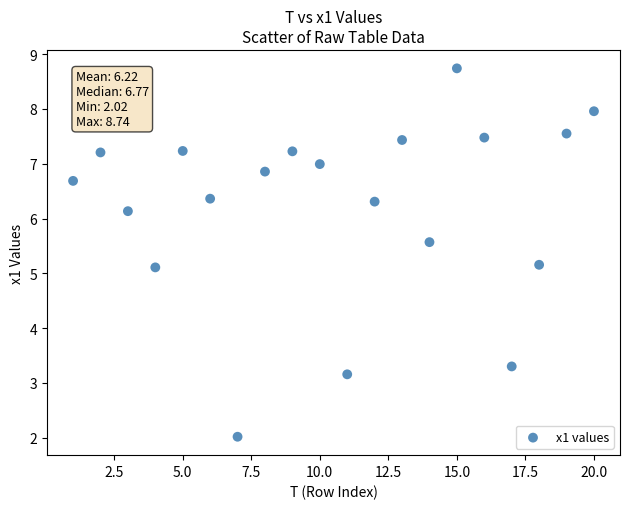

What is the range of X values (max minus min)?

19.0